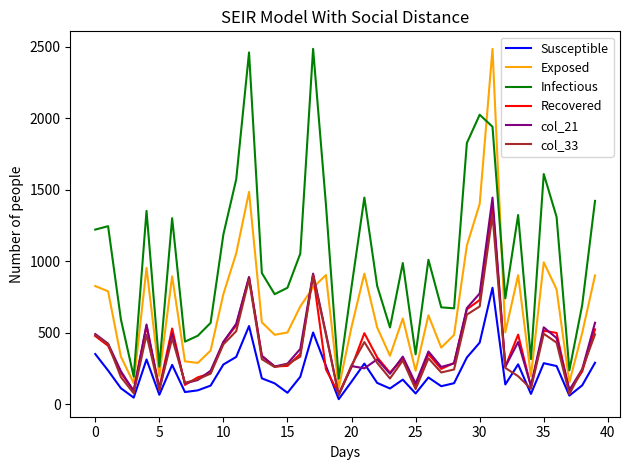

What is the maximum value shown in the chart?

2486